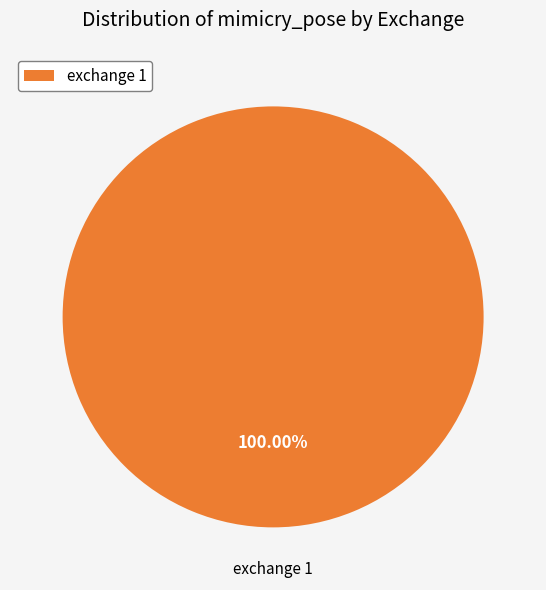

Does exchange 1 account for over 50% of the chart?

Yes